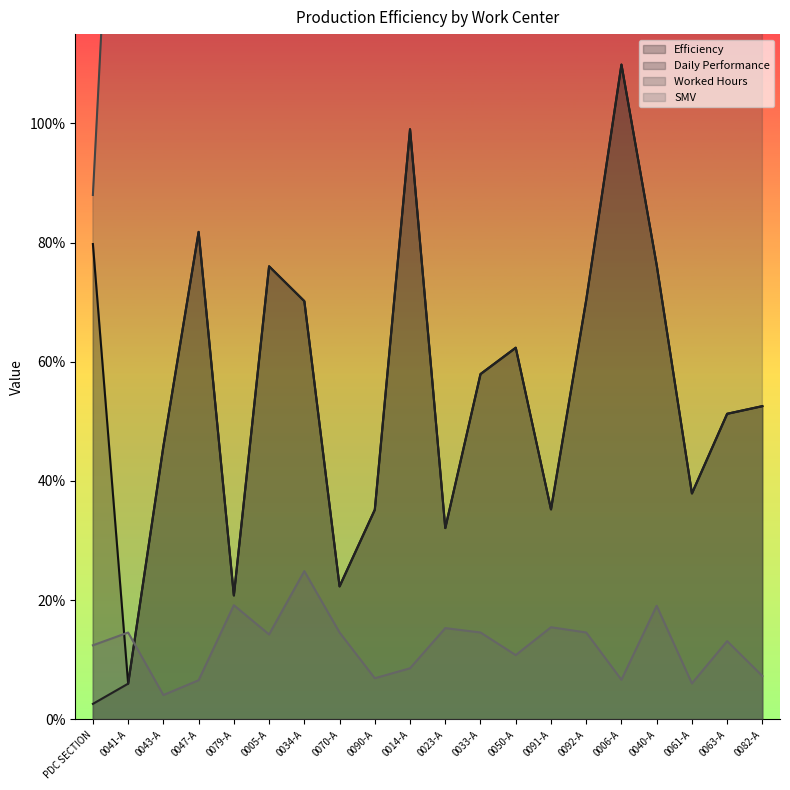

What is the spread (max minus min) of values at 0091-A?

193.6